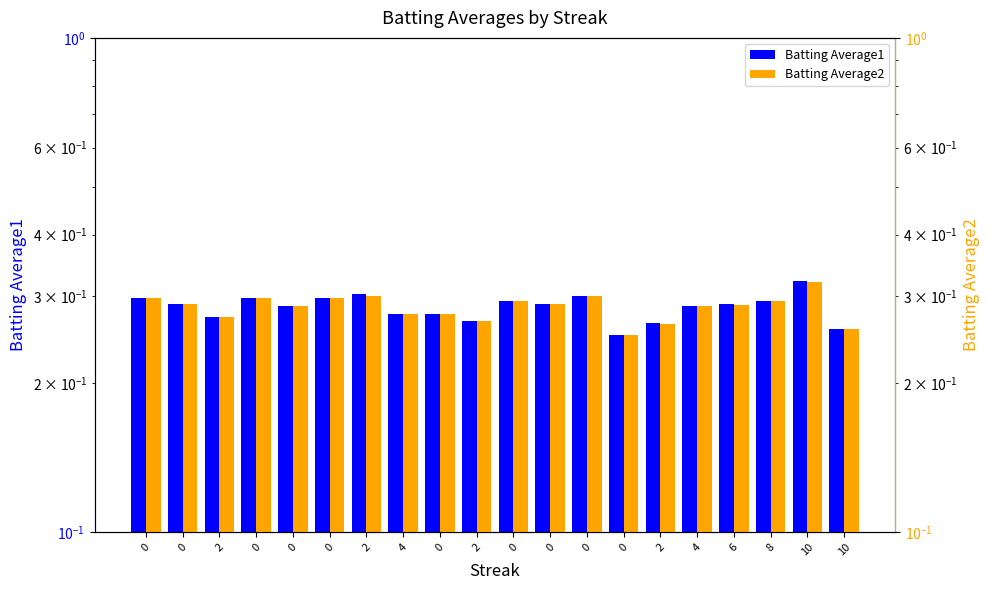

Reading right to left, transcribe all the data shown in this chart.

Batting Average1: 0.3	0.3	0.3	0.3	0.3	0.3	0.3	0.3	0.3	0.3	0.3	0.3	0.3	0.3	0.3	0.3	0.3	0.3	0.3	0.3
Batting Average2: 0.3	0.3	0.3	0.3	0.3	0.3	0.3	0.3	0.3	0.3	0.3	0.3	0.3	0.3	0.3	0.3	0.3	0.3	0.3	0.3